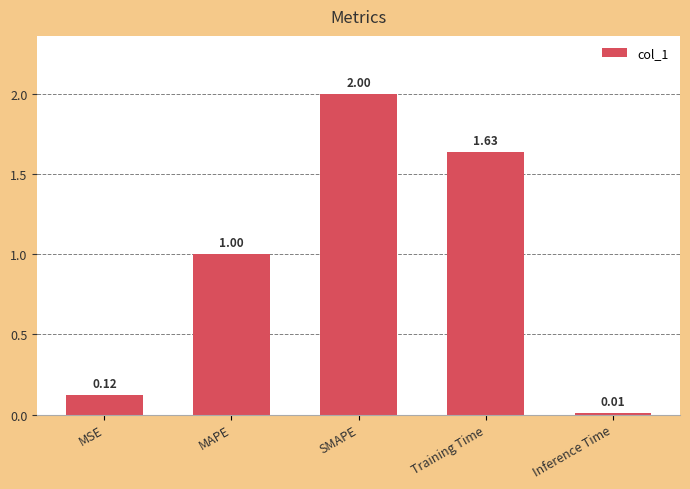

What is the difference between the values at MAPE and SMAPE?

1.0